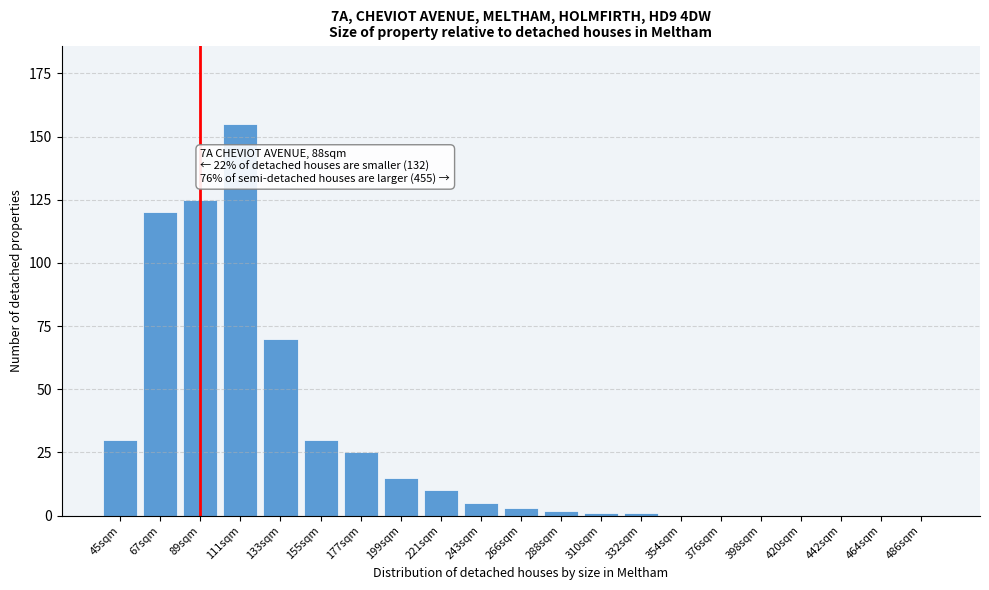

Reading left to right, list all the values displayed in this chart.

45sqm=30	67sqm=120	89sqm=125	111sqm=155	133sqm=70	155sqm=30	177sqm=25	199sqm=15	221sqm=10	243sqm=5	266sqm=3	288sqm=2	310sqm=1	332sqm=1	354sqm=0	376sqm=0	398sqm=0	420sqm=0	442sqm=0	464sqm=0	486sqm=0